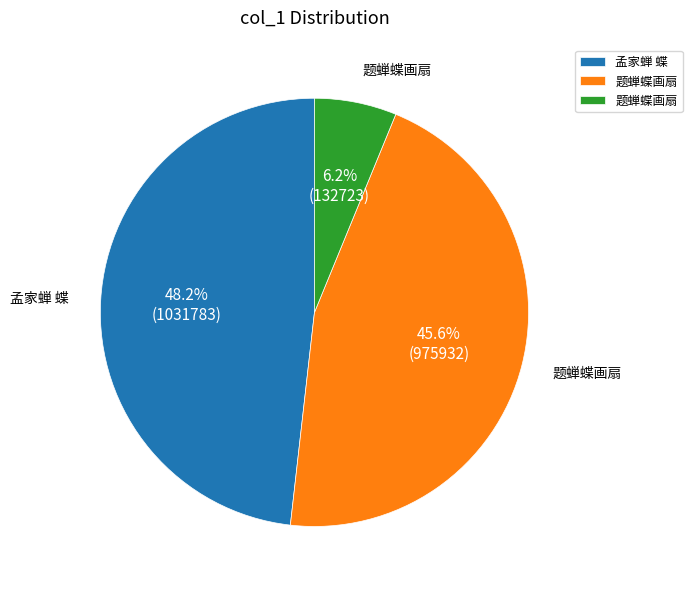

Is there a majority slice in this chart?

No